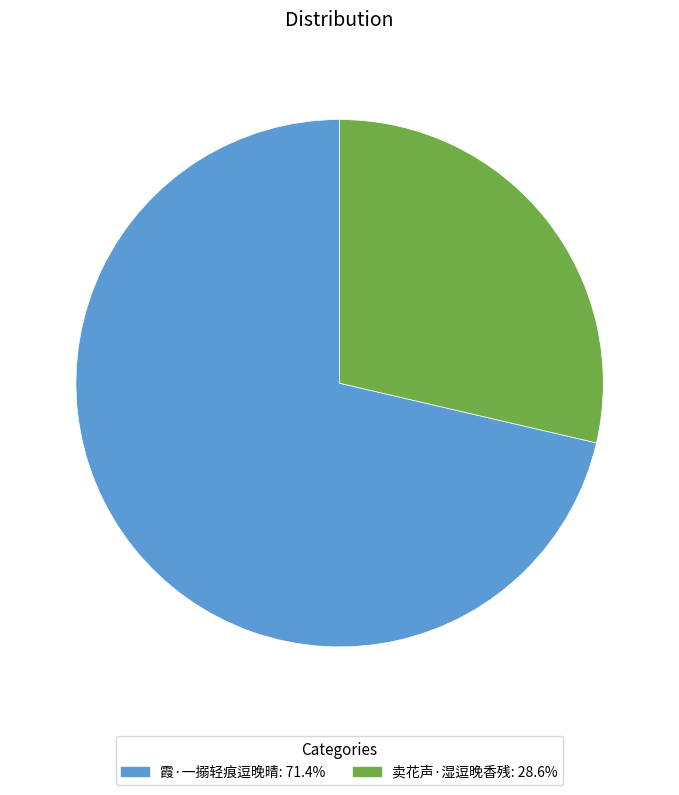

Does 卖花声·湿逗晚香残 account for over 50% of the chart?

No